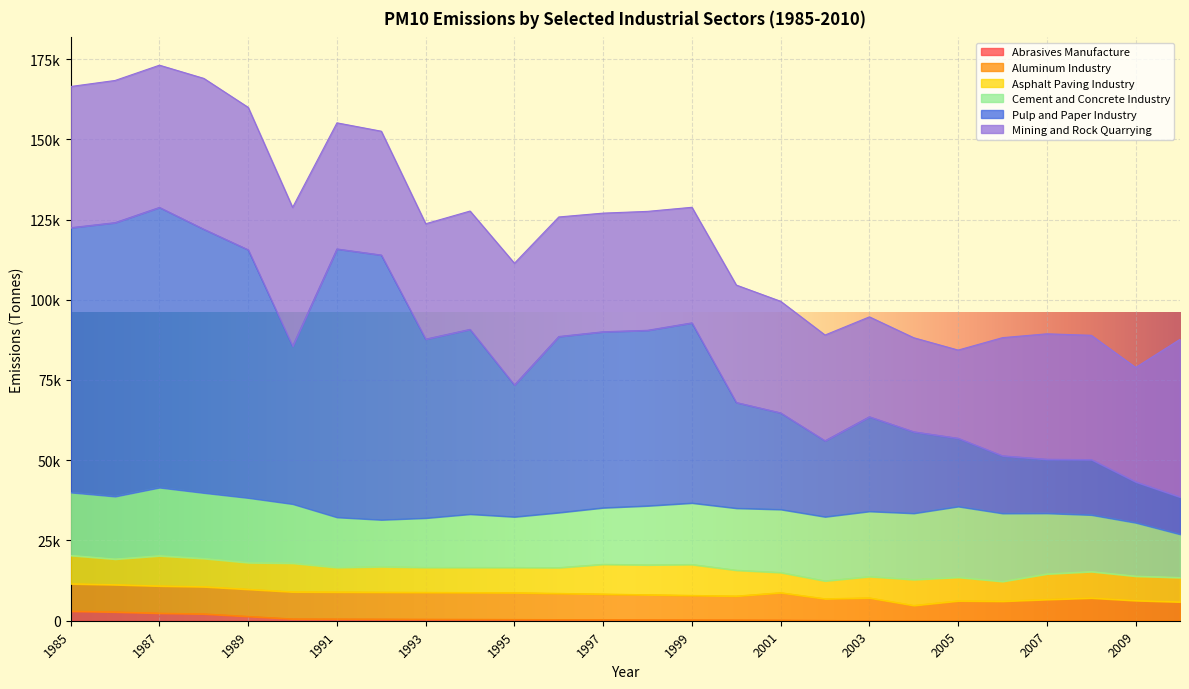

How many values in the Cement and Concrete Industry series are below 19166?

13